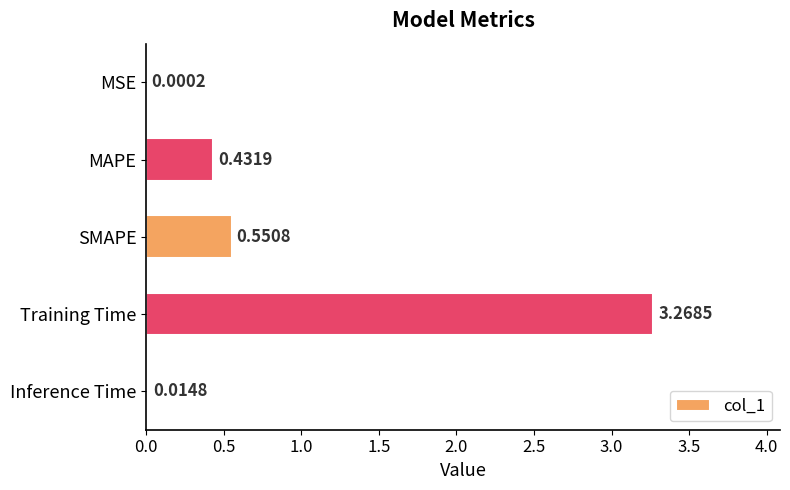

How many categories are shown in the chart?

5